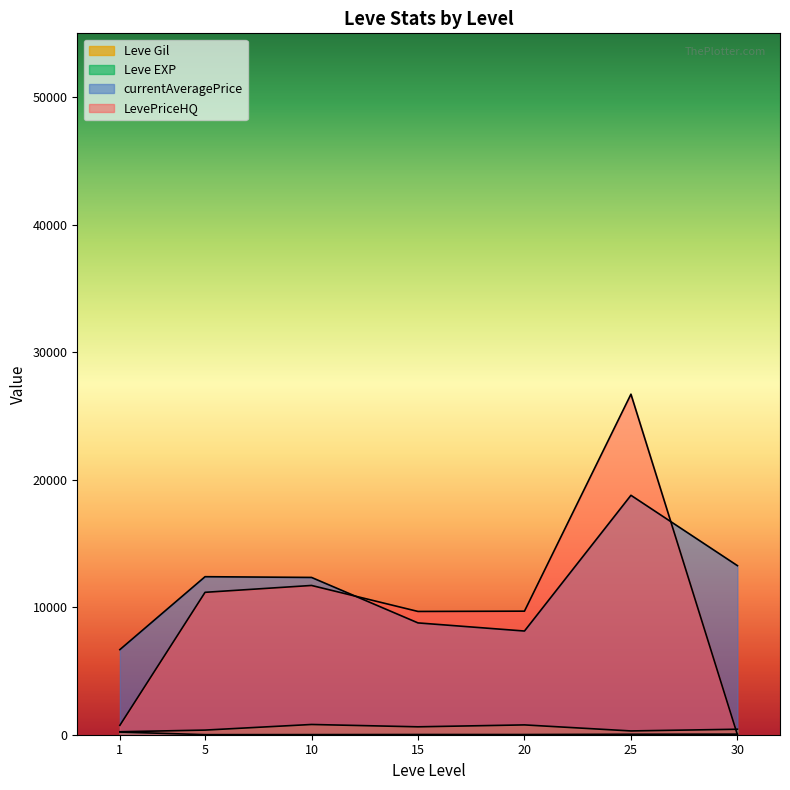

How many lines are shown in the chart?

4